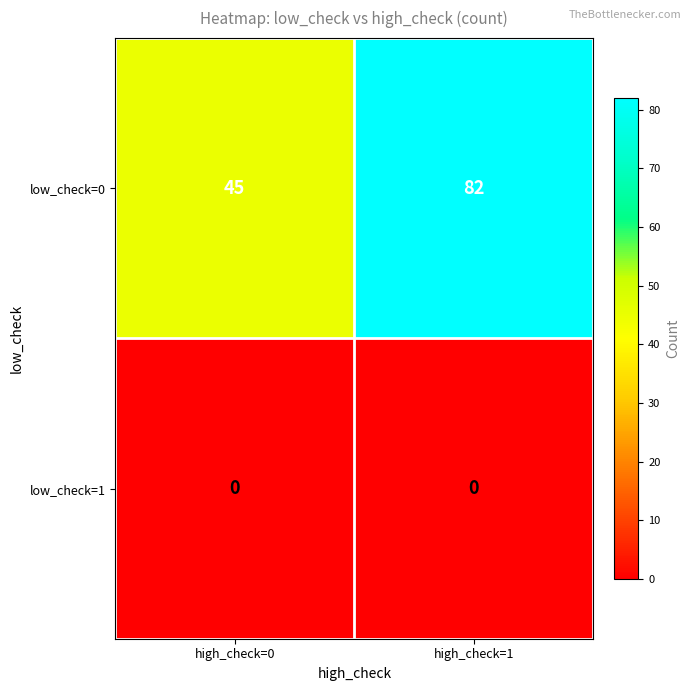

The low_check=0 series shows 82 at high_check=1. True or false?

True